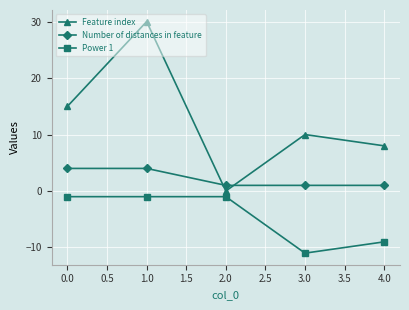

The value of Power 1 at 4.0 is -5. True or false?

False